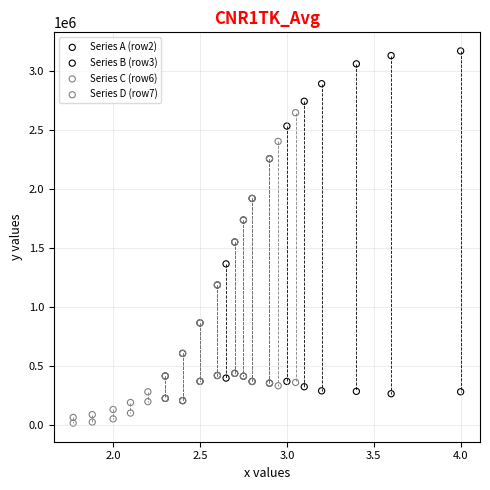

Which series has the widest spread of Y values?

Series A (row2)